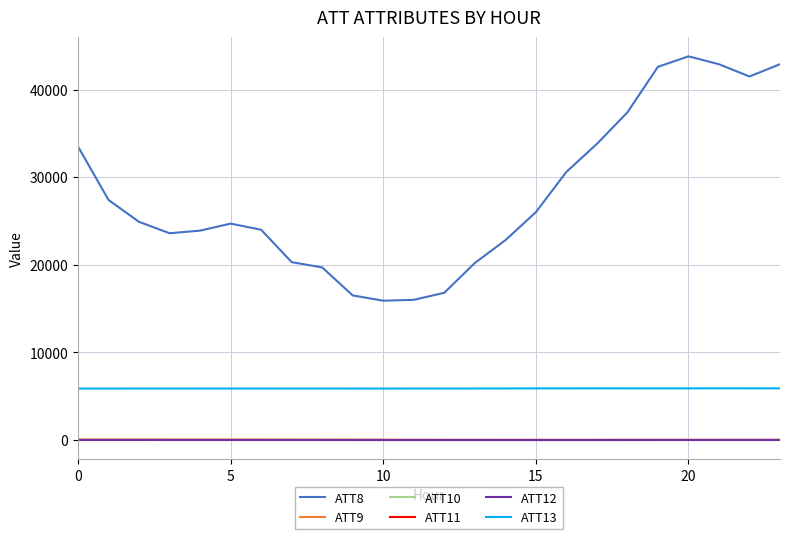

True or false: ATT9 and ATT10 intersect in this chart.

False